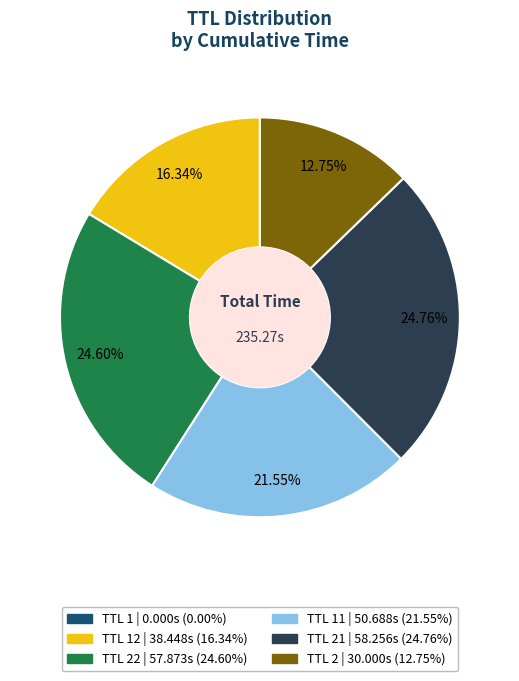

Does any single category account for the majority?

No